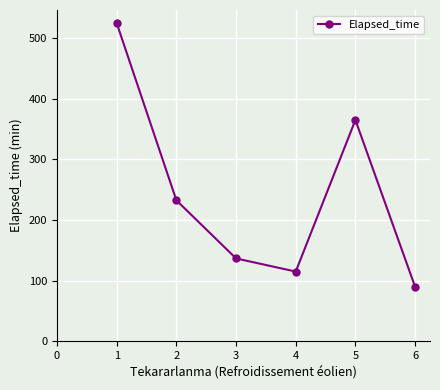

Which label corresponds to the smallest value in the chart?

6